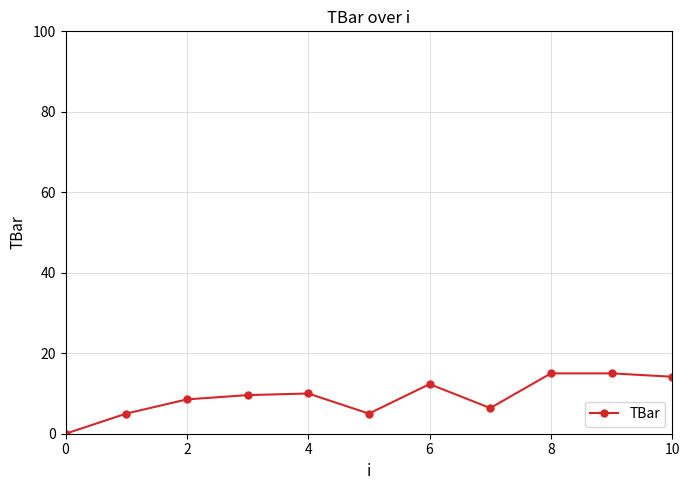

What is the value of the 8th point from the left?

6.4